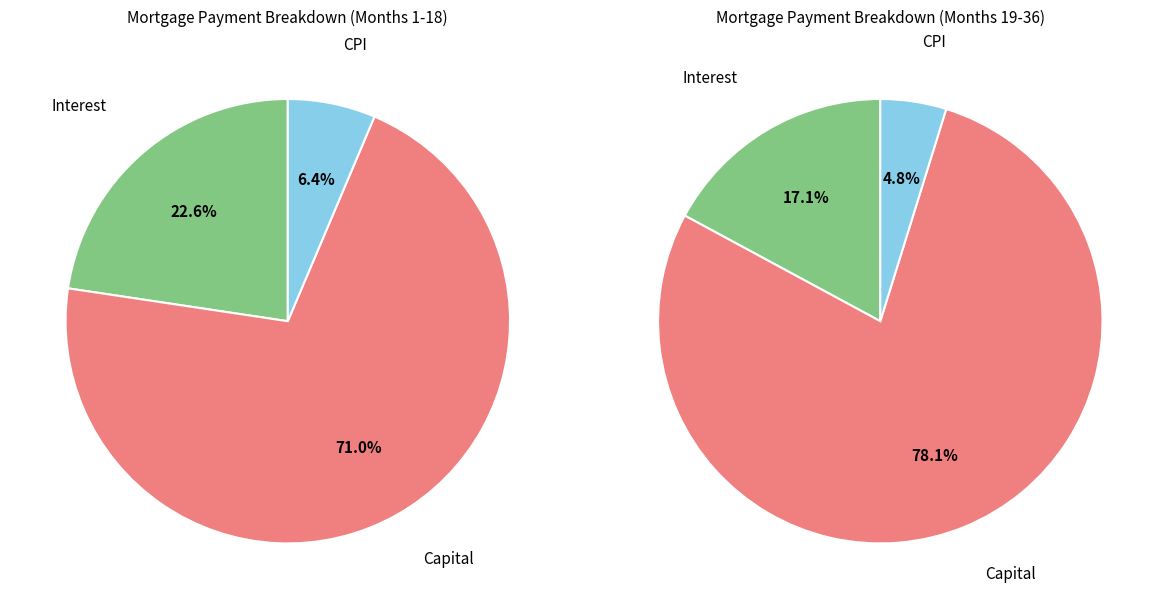

Which series has the largest range (max minus min)?

capital